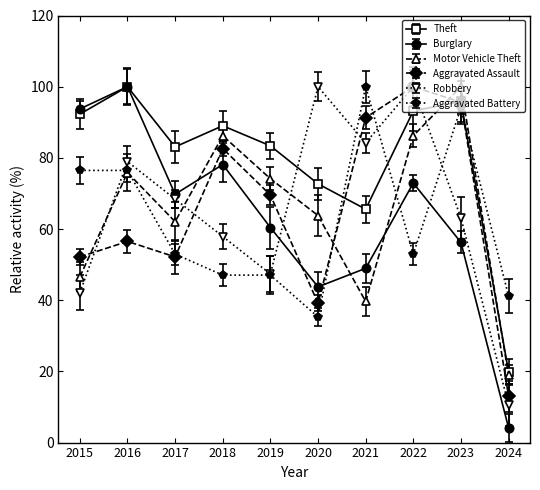

Count the number of data series in this chart.

6